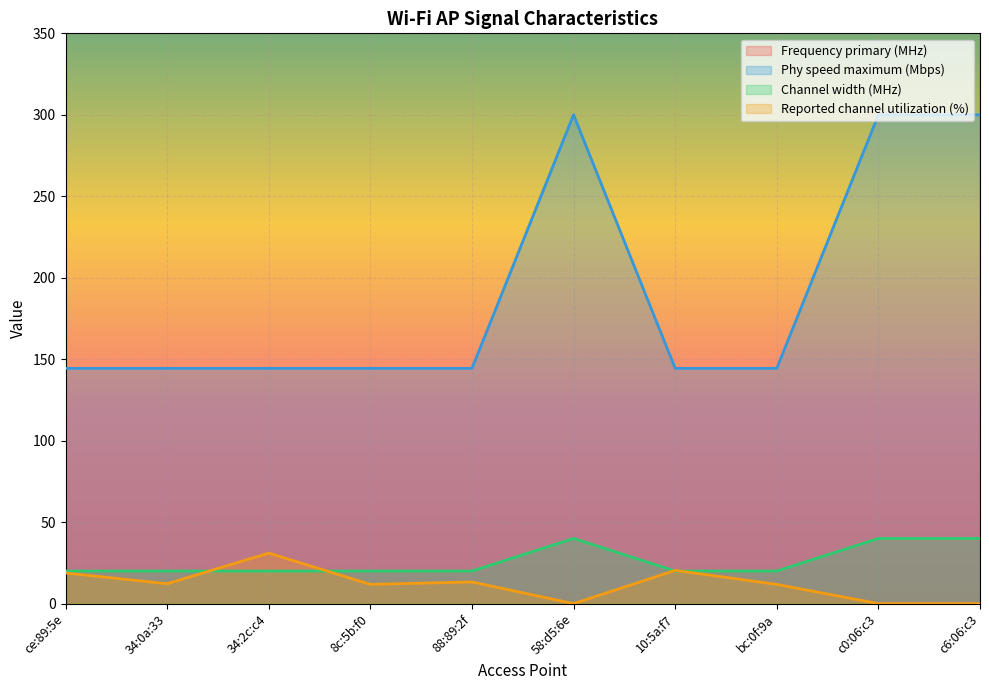

True or false: Phy speed maximum (Mbps) and Channel width (MHz) intersect in this chart.

False